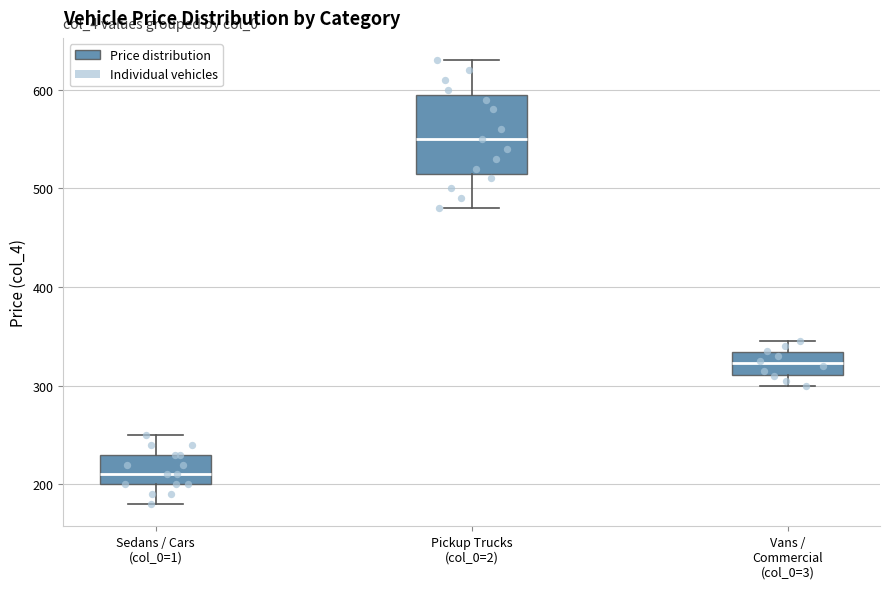

Reading left to right, read every box against the y-axis: the position of its median line, the range the box covers, and the ends of its whiskers. The values are not printed on the chart, so give them approximately, as read against the axis.

Sedans / Cars (col_0=1): median 210, box 200 to 230, whiskers 180 to 250
Pickup Trucks (col_0=2): median 550, box 520 to 600, whiskers 480 to 630
Vans / Commercial (col_0=3): median 320, box 310 to 330, whiskers 300 to 350